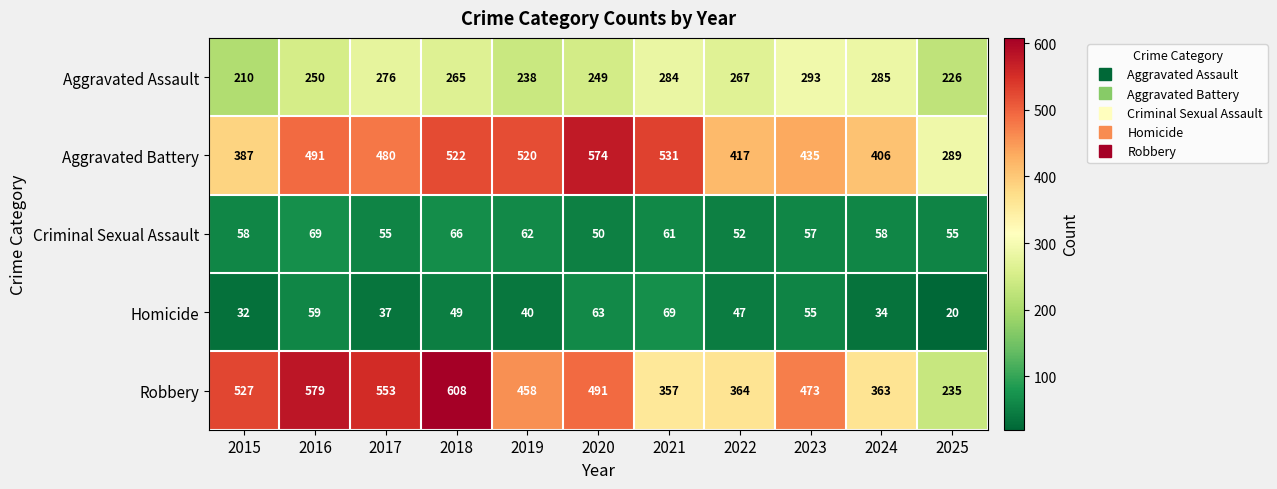

At which label does Aggravated Assault reach its minimum?

2015